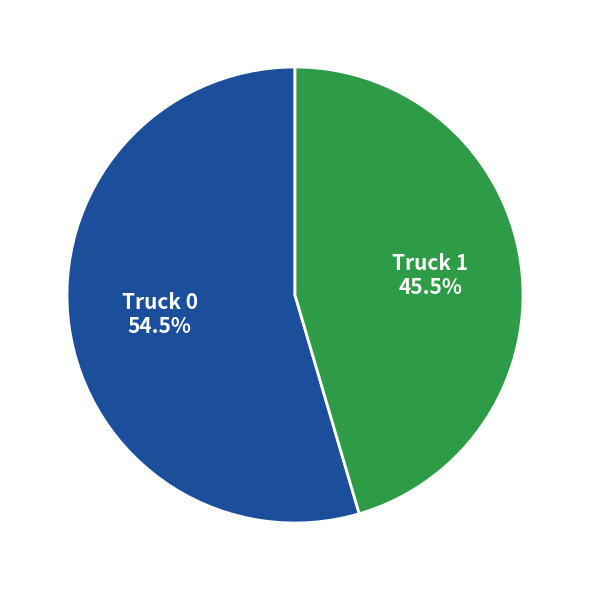

Approximately how many times larger is the value at Truck 1 compared to Truck 0?

0.8